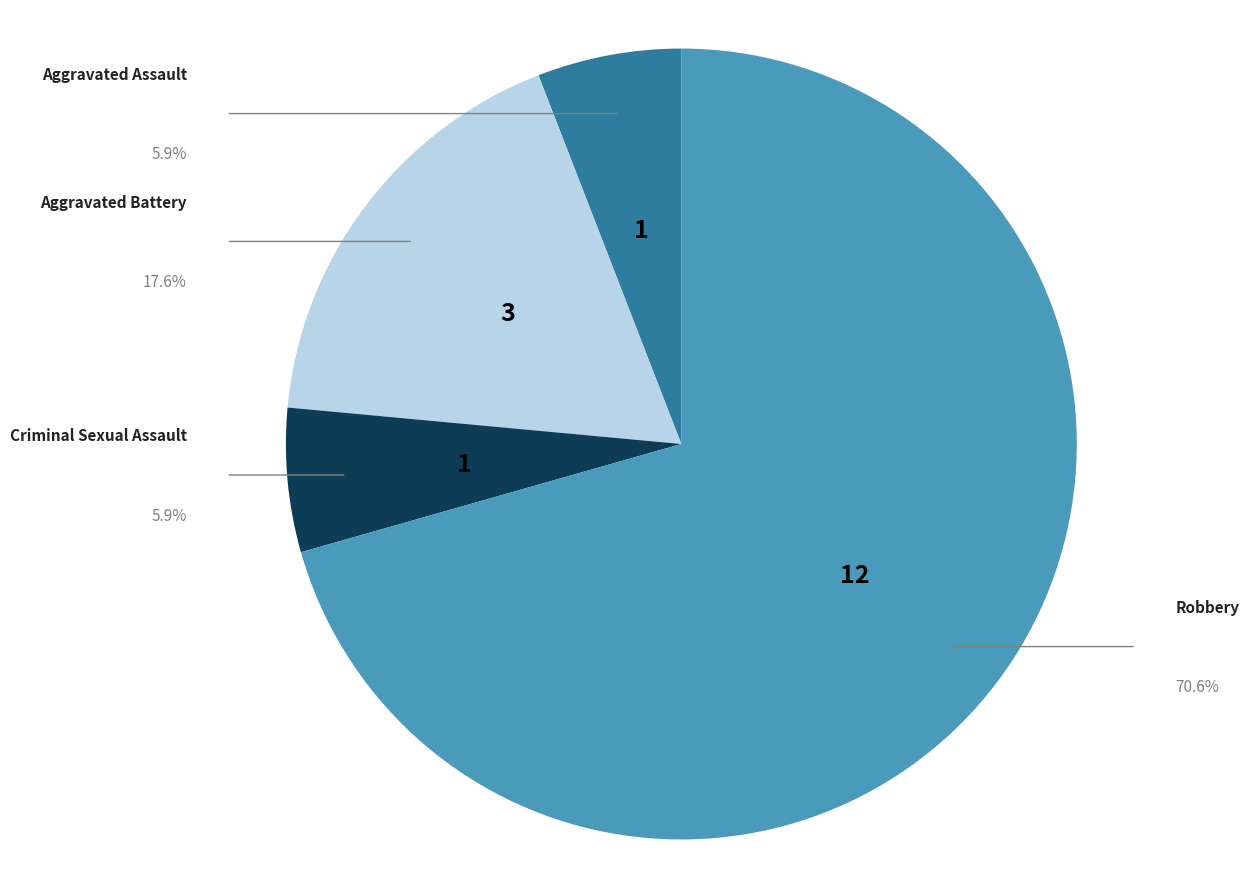

Does any single category account for the majority?

Yes